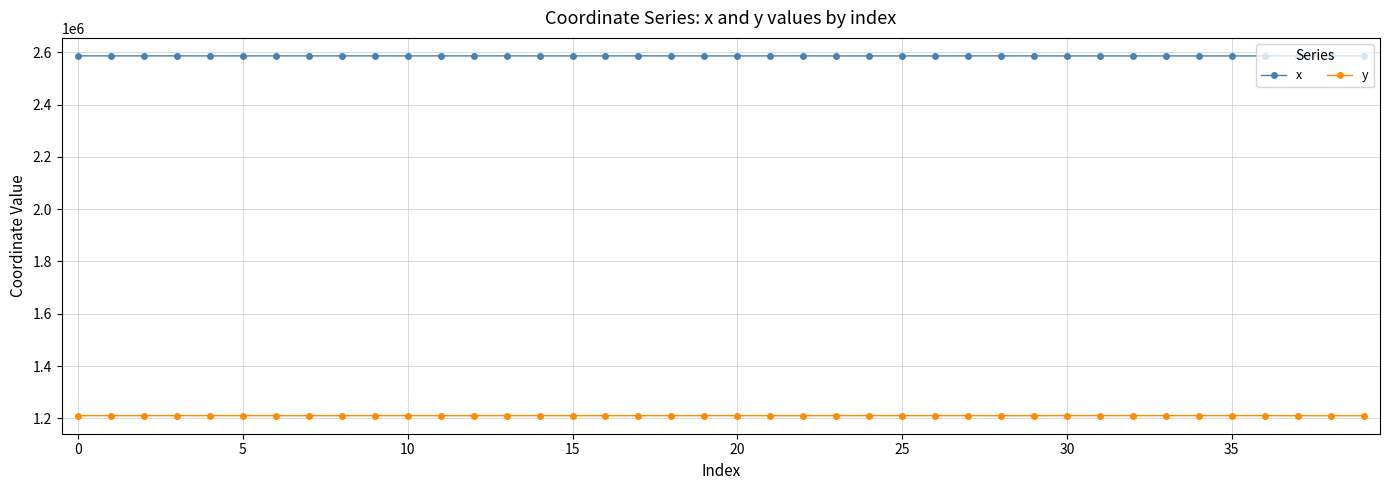

Rank the series by their maximum value, from highest to lowest.

x, y